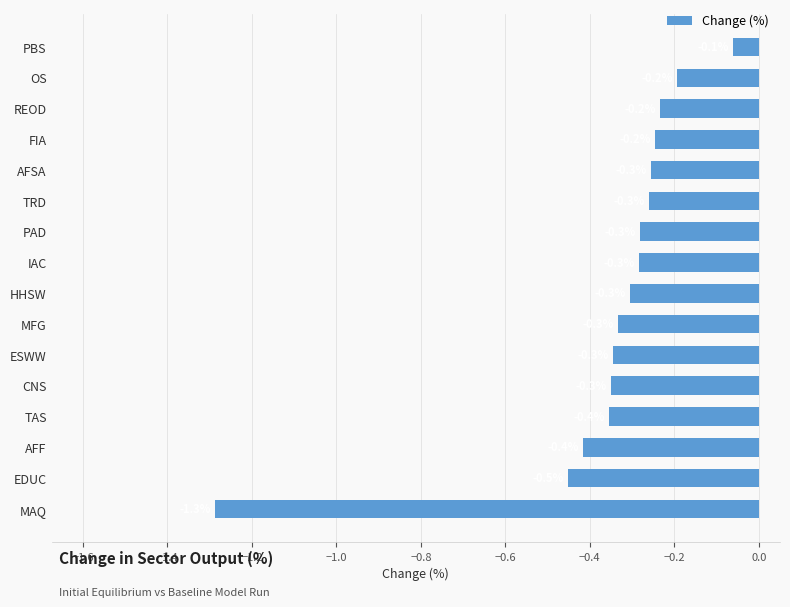

Which has a higher value, IAC or AFF?

IAC